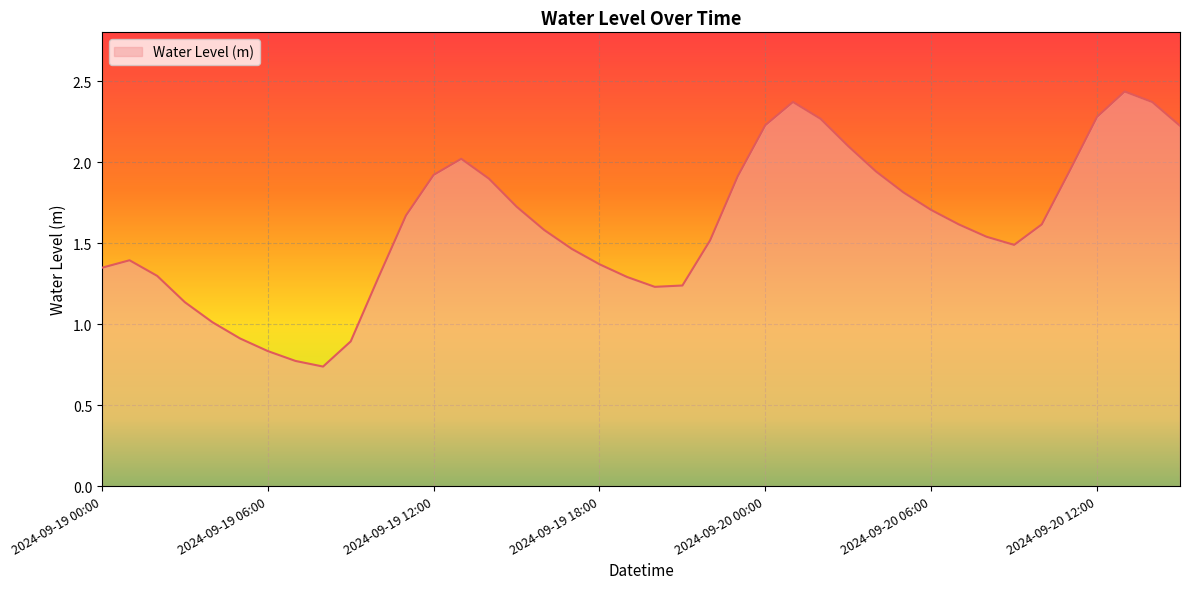

List the labels in order of value, smallest first.

2024-09-19 08:00, 2024-09-19 07:00, 2024-09-19 06:00, 2024-09-19 09:00, 2024-09-19 05:00, 2024-09-19 04:00, 2024-09-19 03:00, 2024-09-19 20:00, 2024-09-19 21:00, 2024-09-19 10:00, 2024-09-19 19:00, 2024-09-19 02:00, 2024-09-19 00:00, 2024-09-19 18:00, 2024-09-19 01:00, 2024-09-19 17:00, 2024-09-20 09:00, 2024-09-19 22:00, 2024-09-20 08:00, 2024-09-19 16:00, 2024-09-20 07:00, 2024-09-20 10:00, 2024-09-19 11:00, 2024-09-20 06:00, 2024-09-19 15:00, 2024-09-20 05:00, 2024-09-19 14:00, 2024-09-19 23:00, 2024-09-19 12:00, 2024-09-20 04:00, 2024-09-20 11:00, 2024-09-19 13:00, 2024-09-20 03:00, 2024-09-20 15:00, 2024-09-20 00:00, 2024-09-20 02:00, 2024-09-20 12:00, 2024-09-20 14:00, 2024-09-20 01:00, 2024-09-20 13:00